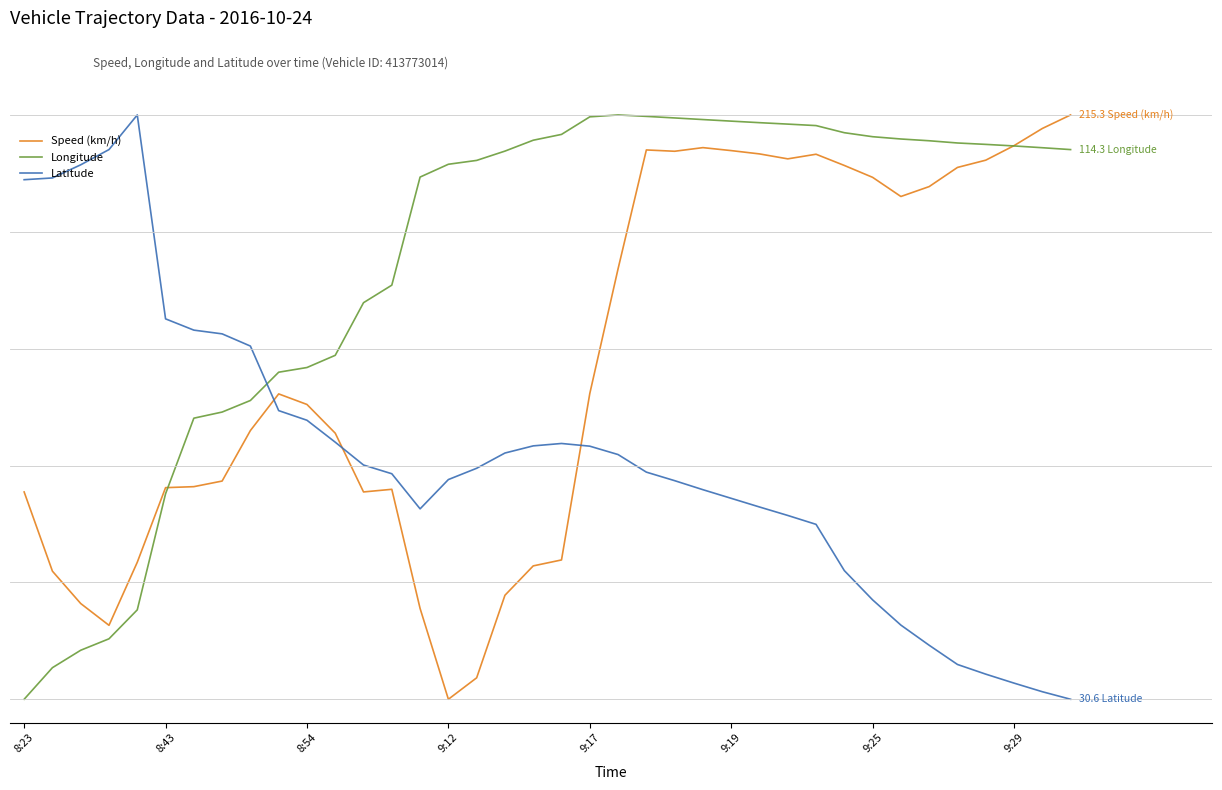

Reading left to right, list all the values displayed in this chart.

Speed (km/h): 88.7	54.8	41.0	31.6	58.6	90.5	91.0	93.4	115.0	130.6	126.1	113.8	88.7	89.8	38.8	0.0	9.2	44.5	57.1	59.6	130.8	184.2	235.0	234.5	236.0	234.7	233.3	231.2	233.2	228.4	223.3	215.1	219.4	227.5	230.6	236.9	244.2	250.0
Longitude: 0.0	13.5	21.0	25.9	38.3	87.9	120.3	122.9	127.8	139.9	141.9	147.2	169.7	177.2	223.4	228.9	230.6	234.5	239.2	241.7	249.2	250.0	249.4	248.7	248.0	247.4	246.7	246.1	245.4	242.4	240.7	239.7	239.0	238.0	237.4	236.7	236.0	235.2
Latitude: 222.3	223.0	228.7	235.2	250.0	162.8	157.9	156.3	151.1	123.5	119.4	110.0	100.2	96.5	81.5	94.0	98.8	105.4	108.4	109.4	108.3	104.7	97.2	93.5	89.7	86.0	82.3	78.6	74.8	55.0	42.5	31.7	23.1	14.9	10.7	6.9	3.2	0.0